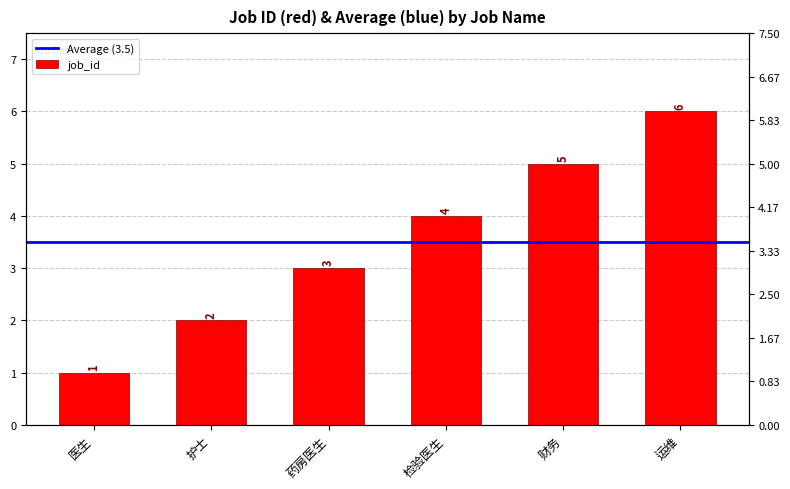

Rank the categories by value from highest to lowest.

运维, 财务, 检验医生, 药房医生, 护士, 医生